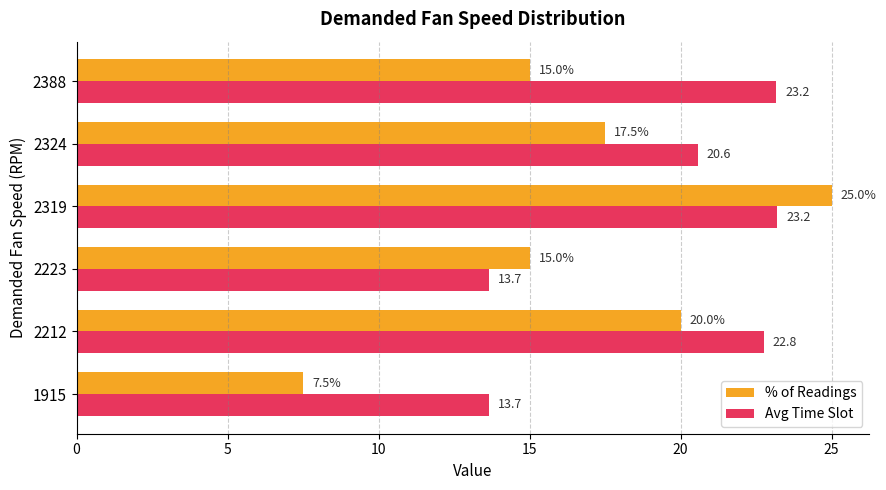

How many series are shown in this chart?

2